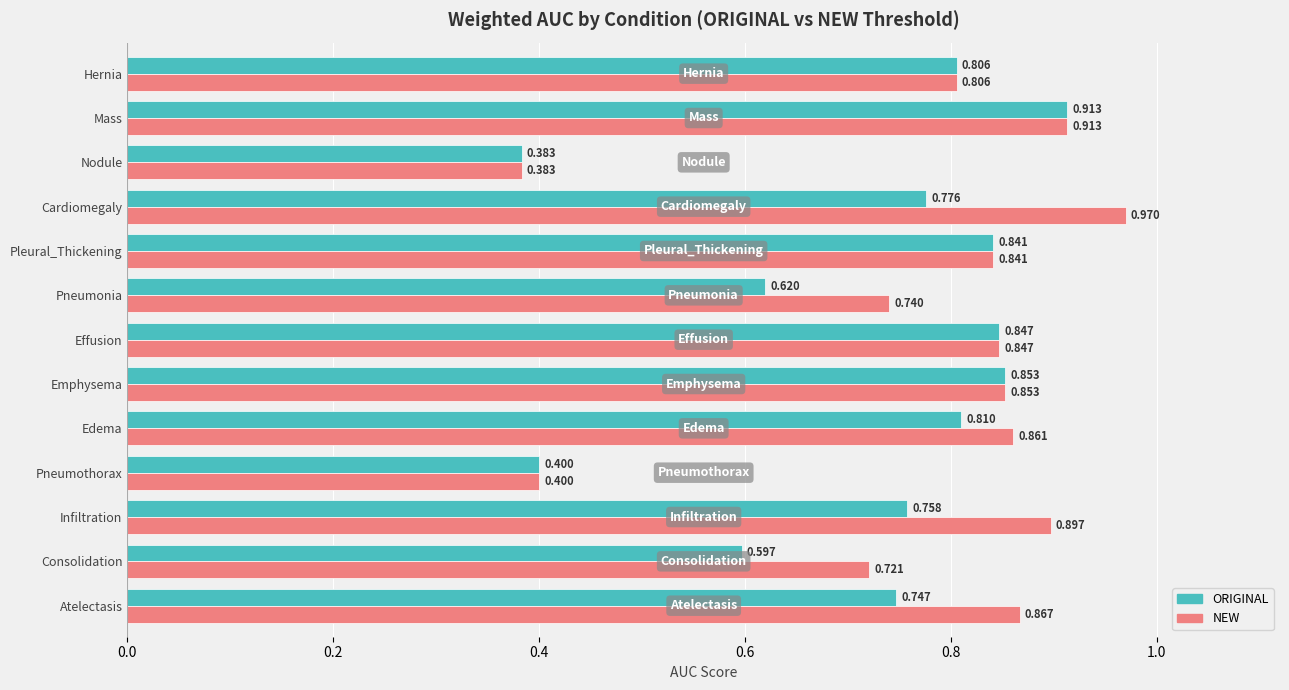

At which label is NEW closest to 0?

Nodule